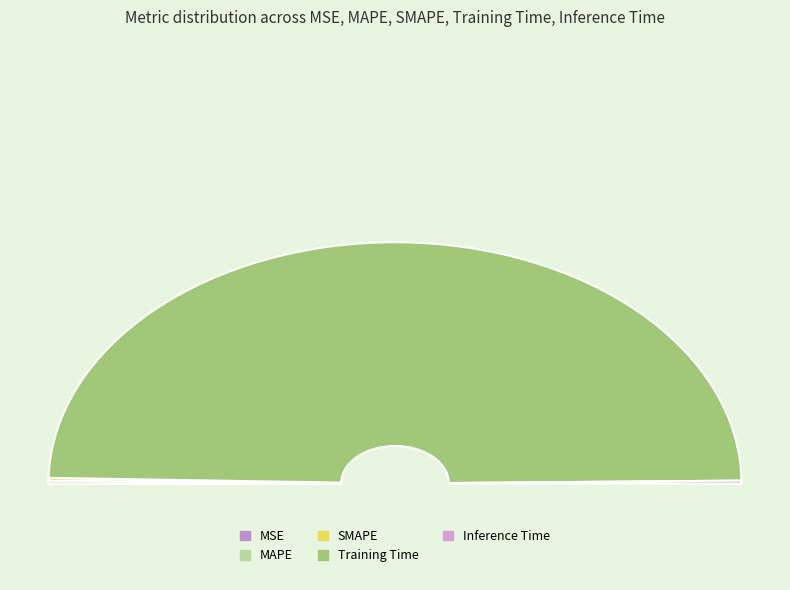

Which slice is the smallest?

MSE